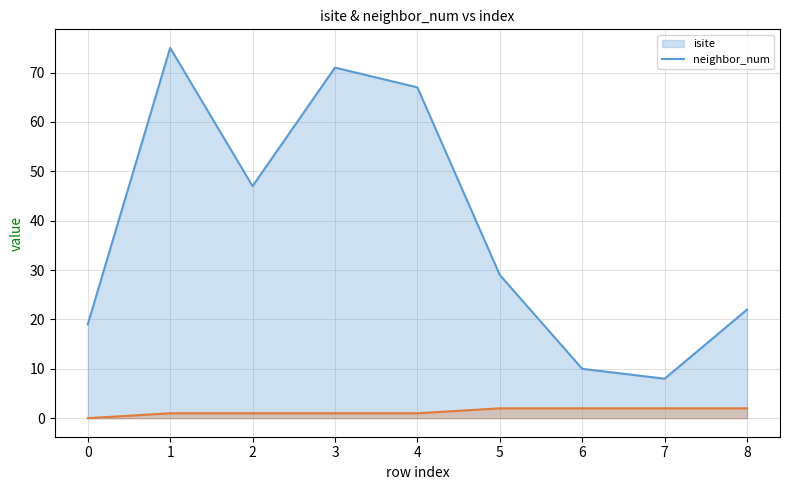

What is the value of the isite point at the 7th from the left?

10